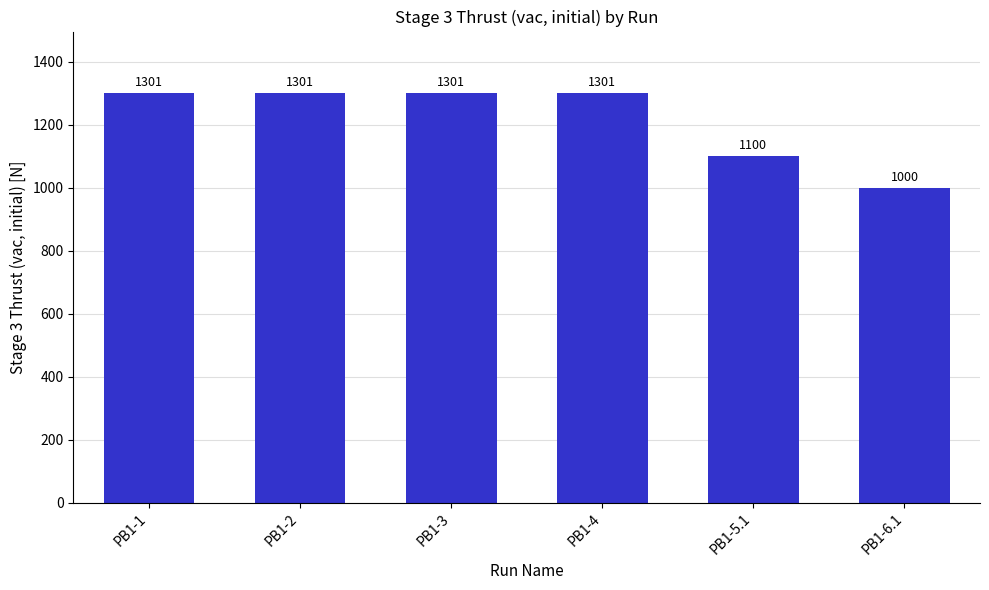

True or false: the data shows 1301 at PB1-2.

True